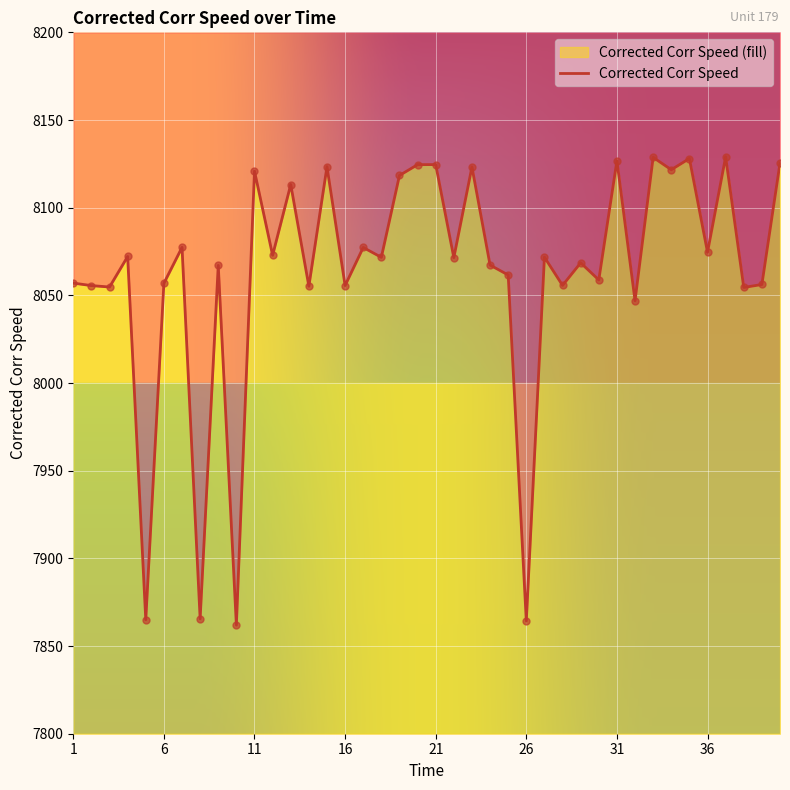

Which has a higher value, 23 or 14?

23